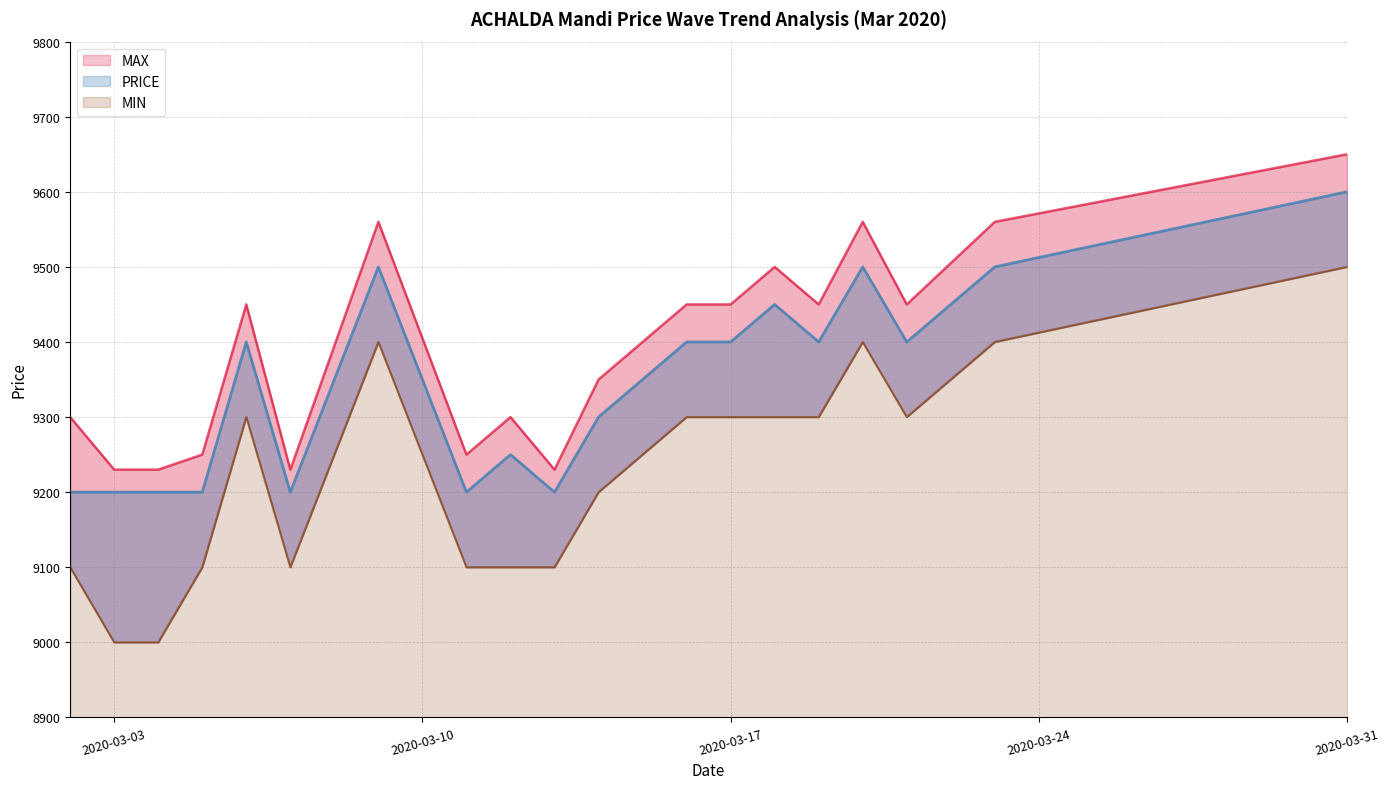

Is the value of MAX at 07/03/2020 greater than the value of PRICE at 19/03/2020?

No